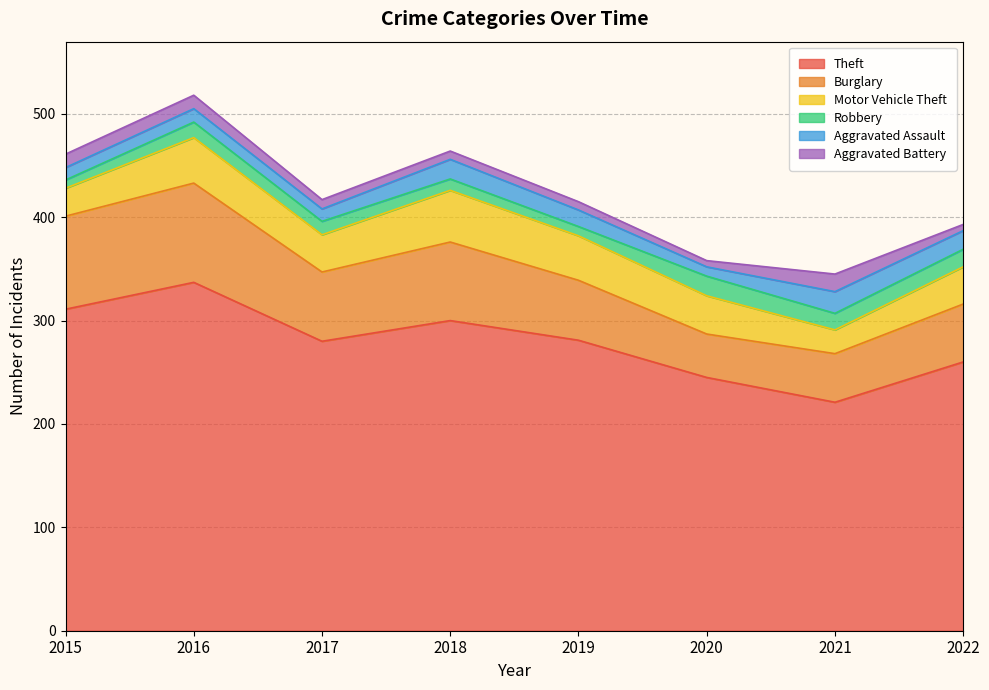

Between 2022 and 2018, which is larger?

2018